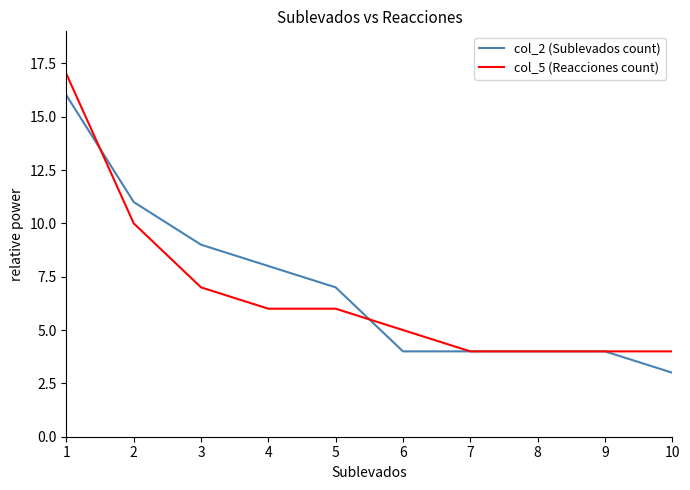

List the series in order of their overall mean, lowest first.

col_5 (Reacciones count), col_2 (Sublevados count)